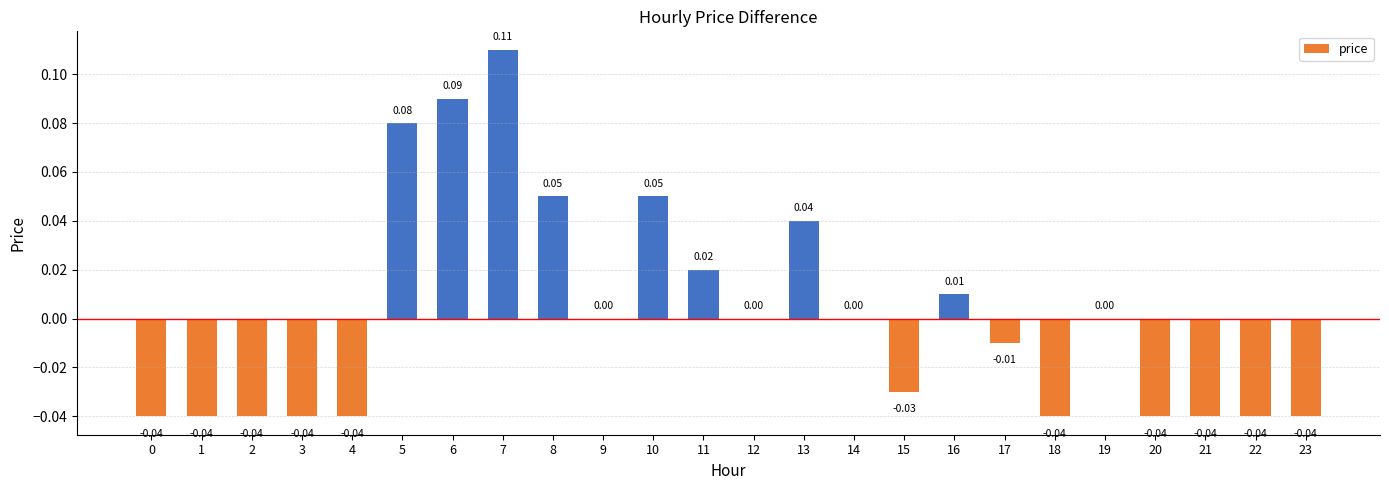

How many distinct data groups are displayed?

1